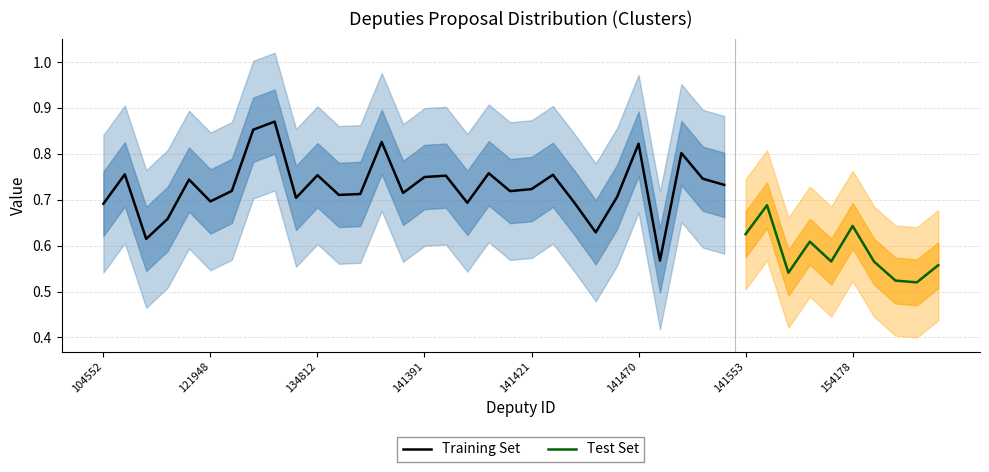

The Training Set series shows 1.2 at 141391. True or false?

False